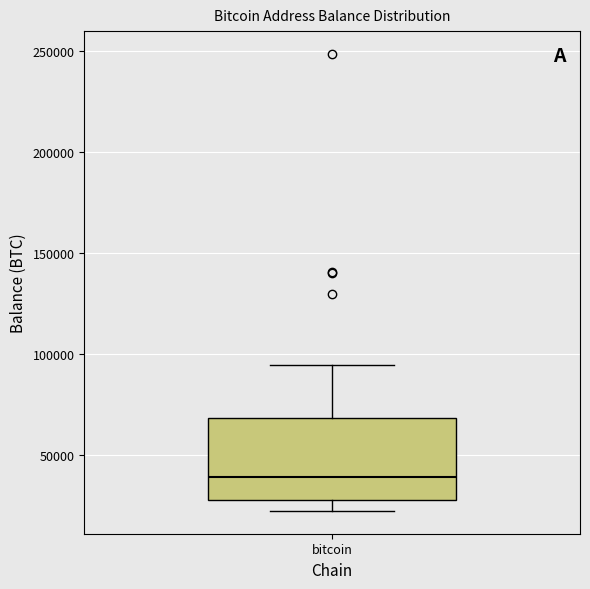

Read this box plot against the y-axis: the position of the median line, the range covered by the box, and the ends of both whiskers. The values are not printed on the chart, so give them approximately, as read against the axis.

median 40000, box 30000 to 70000, whiskers 25000 to 95000